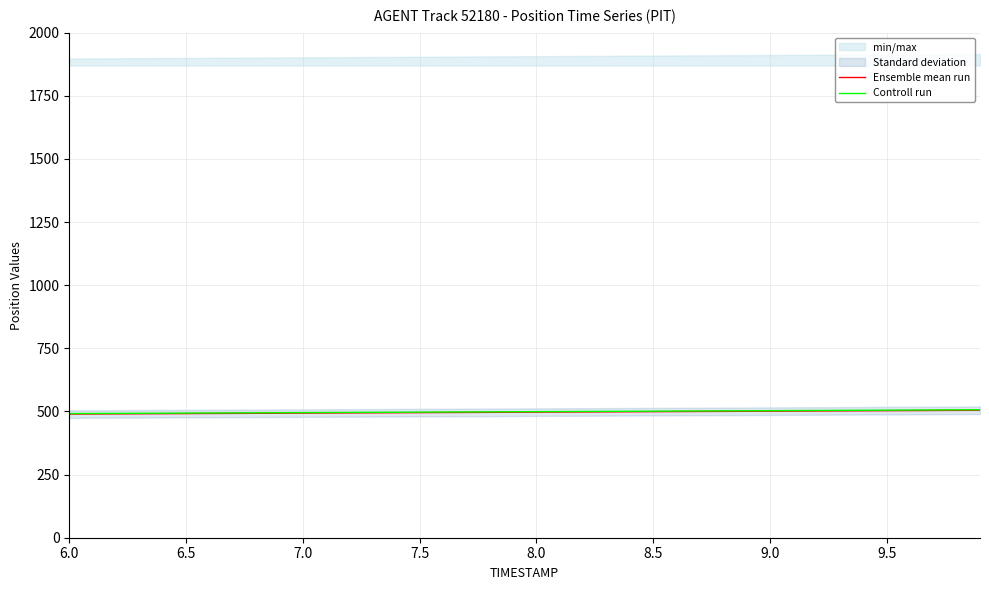

Is it true that Controll run equals 683.2 at 9.0?

False